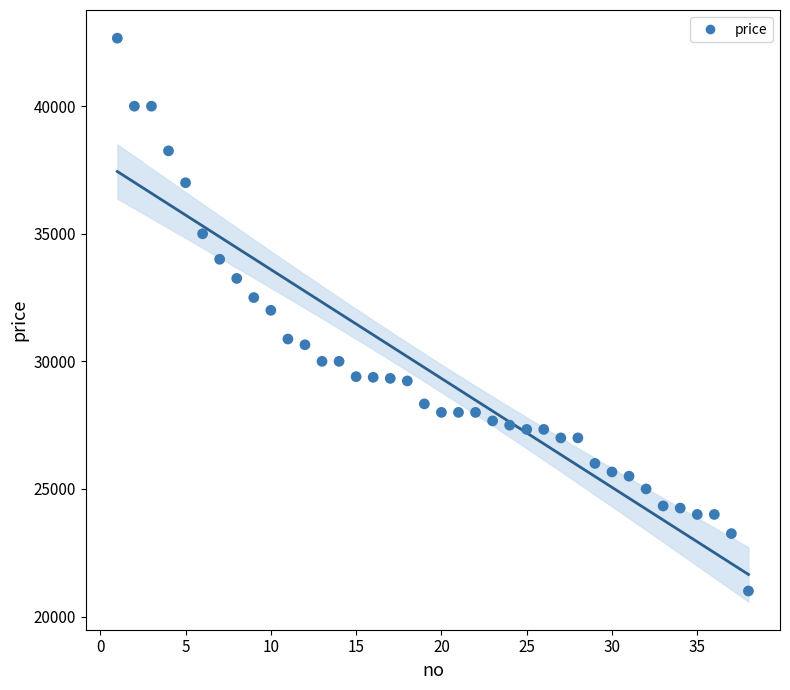

What is the range of X values (max minus min)?

37